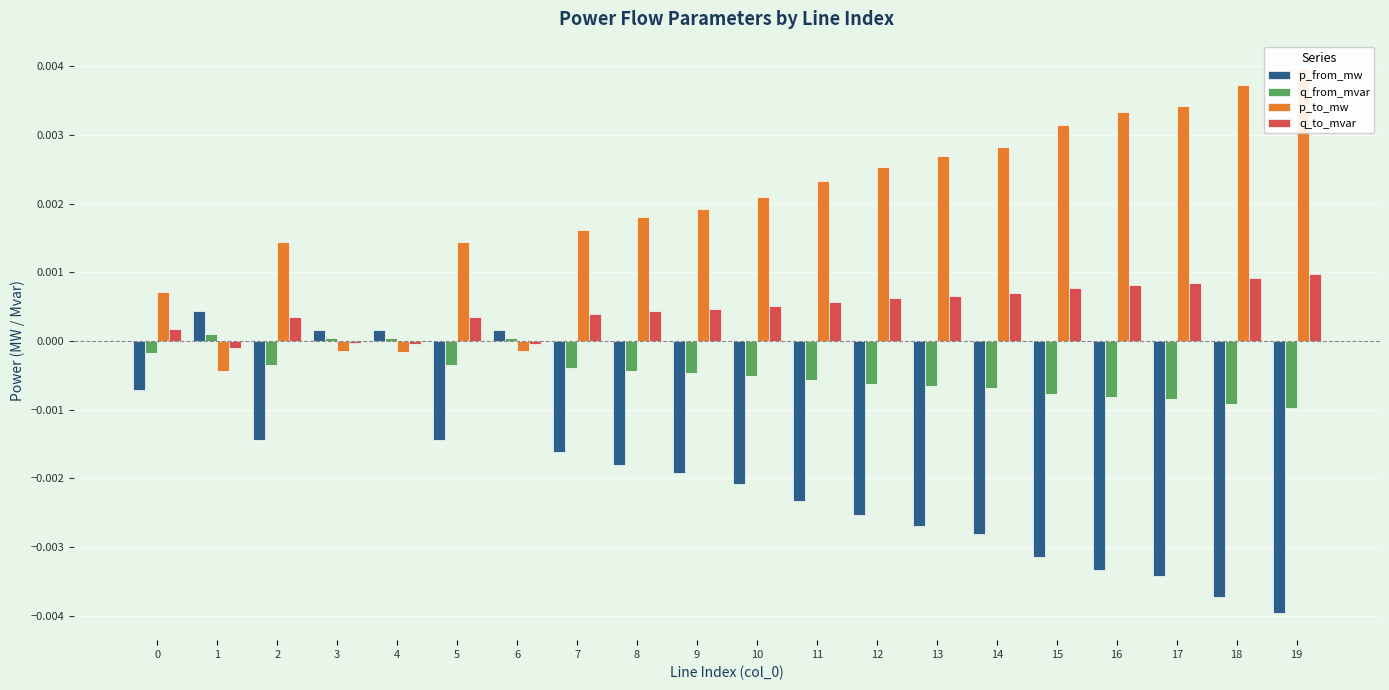

The p_from_mw series shows -0.0 at 0. True or false?

False